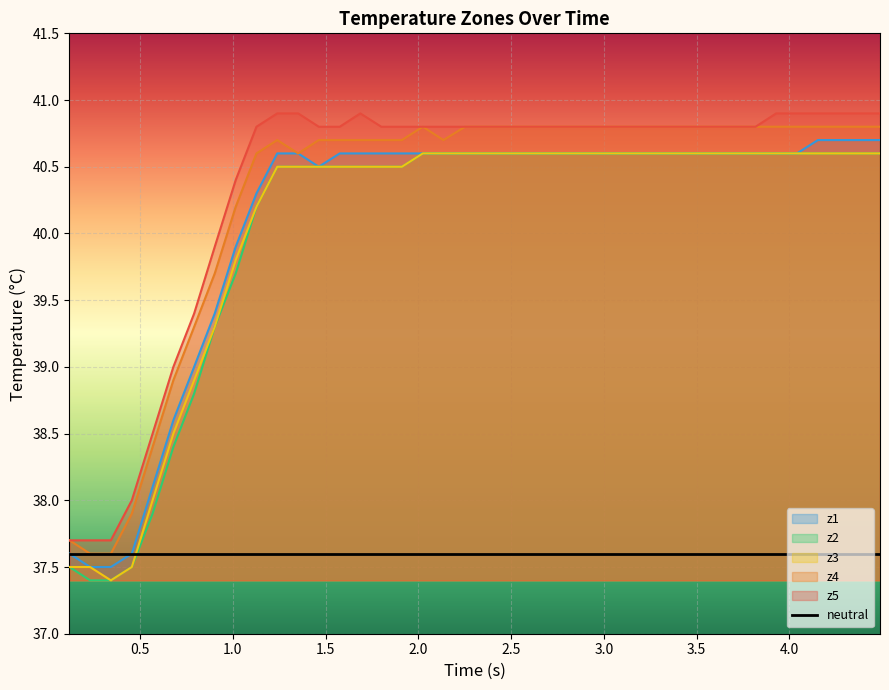

True or false: z3 and z2 intersect in this chart.

False